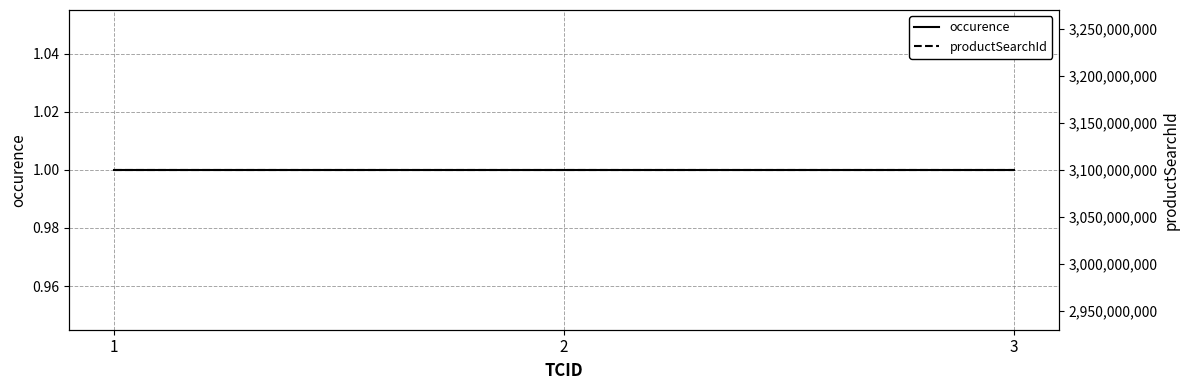

What is the average value of the occurence series?

1